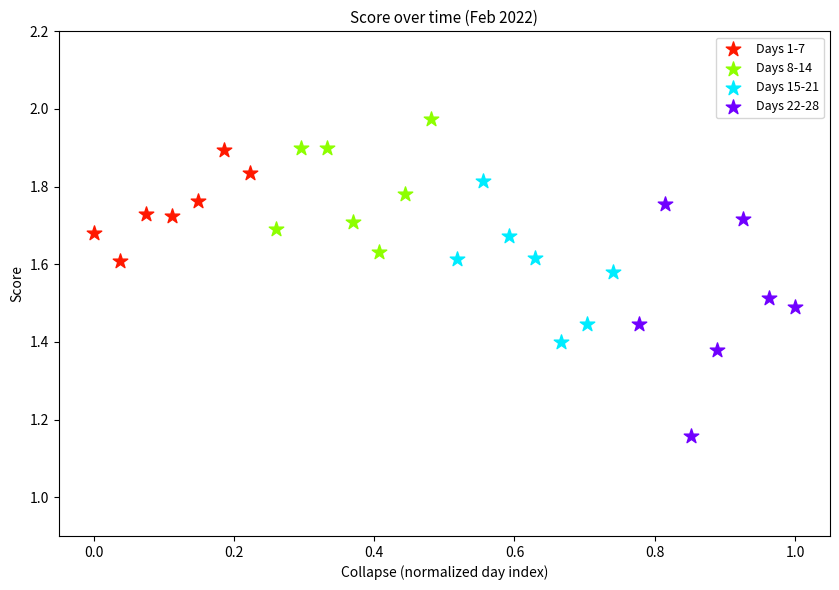

Which series reaches the maximum Y coordinate?

Days 8-14